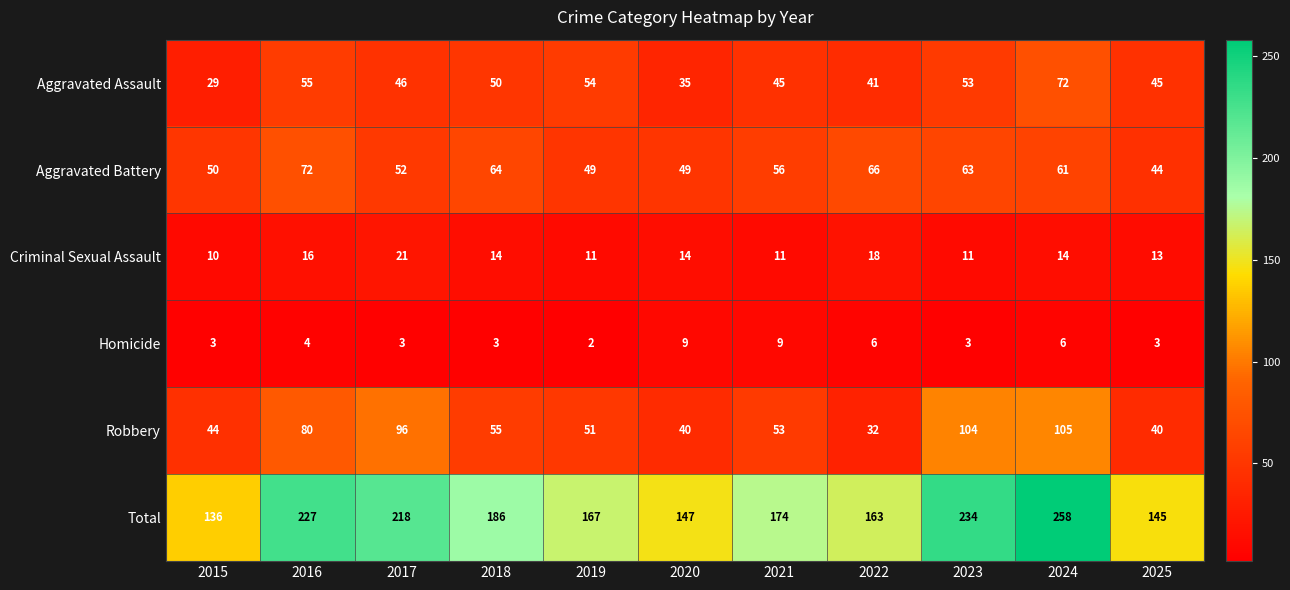

Which series has the largest range (max minus min)?

Total